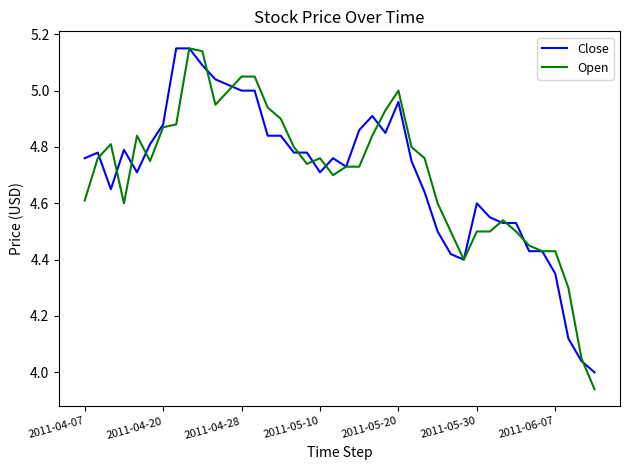

Which series has the largest range (max minus min)?

Open